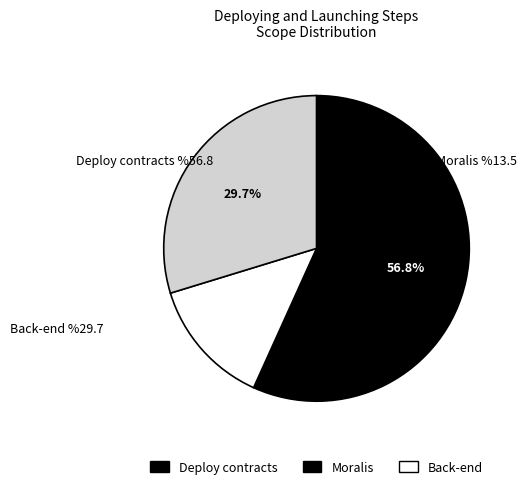

Between Deploy contracts and Moralis, which is larger?

Deploy contracts